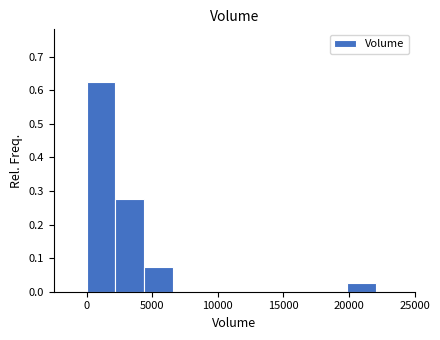

Over which range of the x-axis is the bar tallest?

0 to 2000